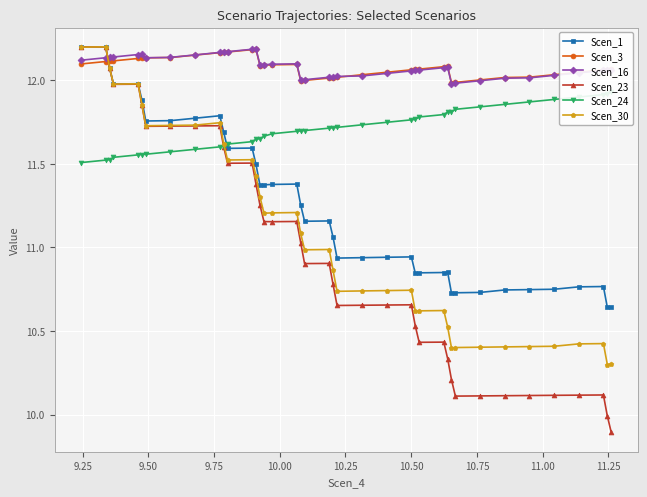

True or false: Scen_1 and Scen_16 intersect in this chart.

True